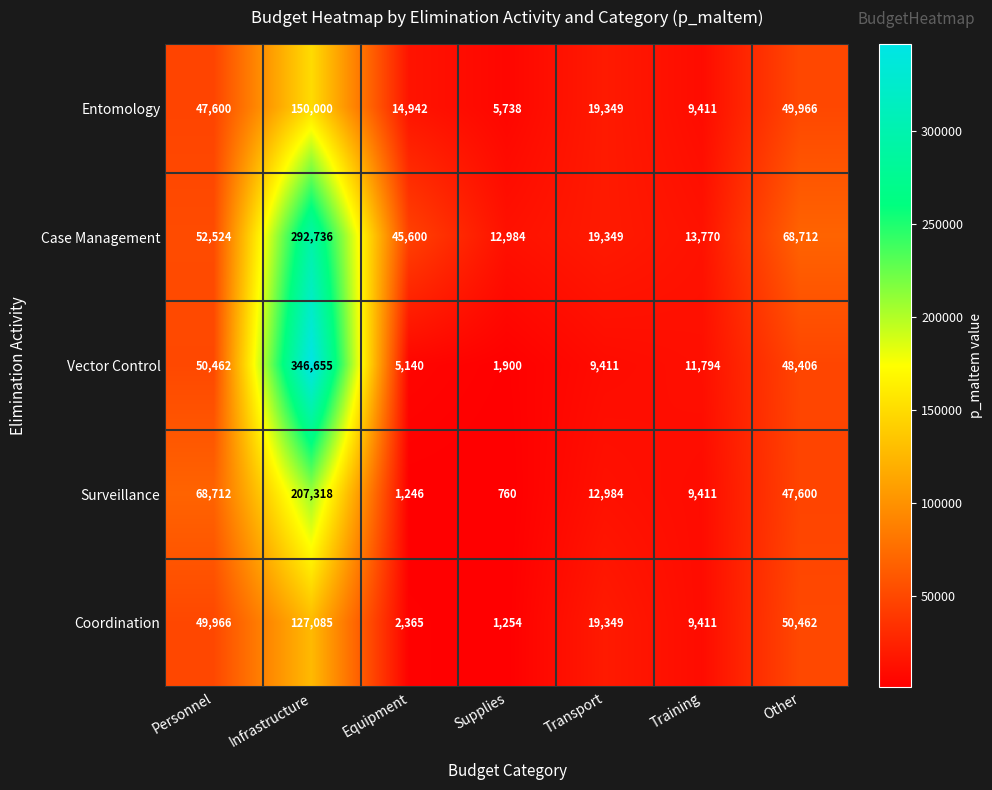

At which category does the chart reach its peak across all series?

Infrastructure